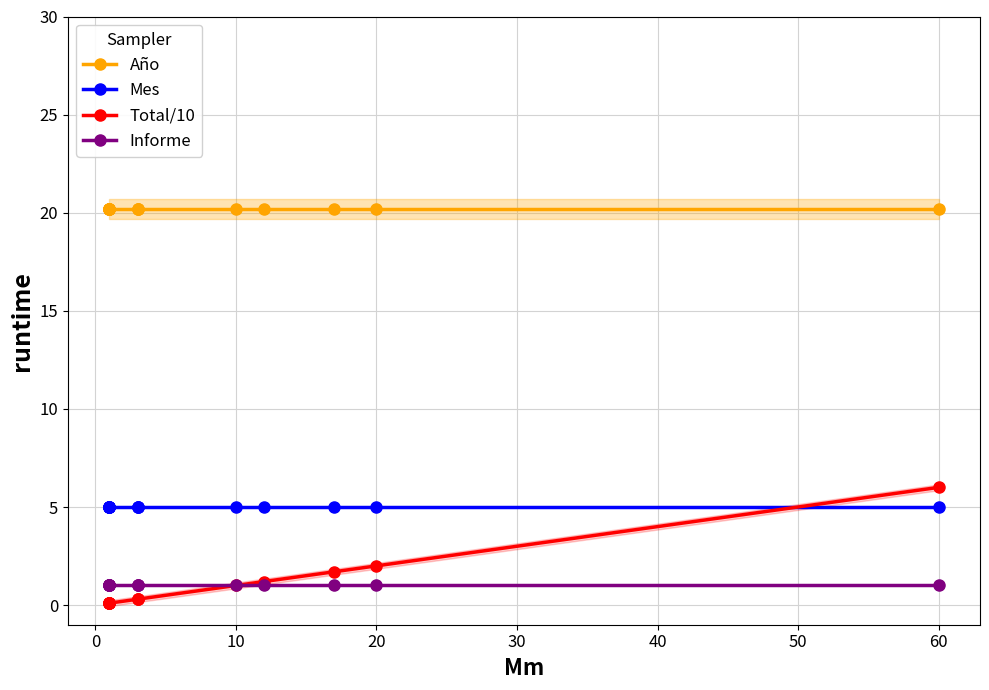

Does the chart have visible grid lines?

Yes